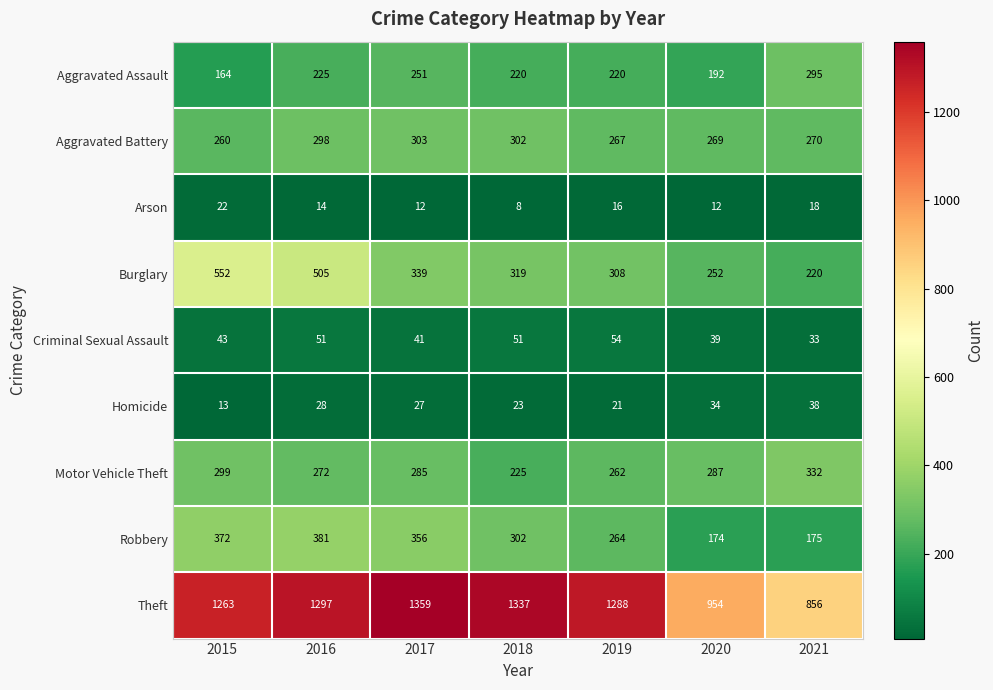

What is the difference between the maximum and minimum values in the Robbery series?

207